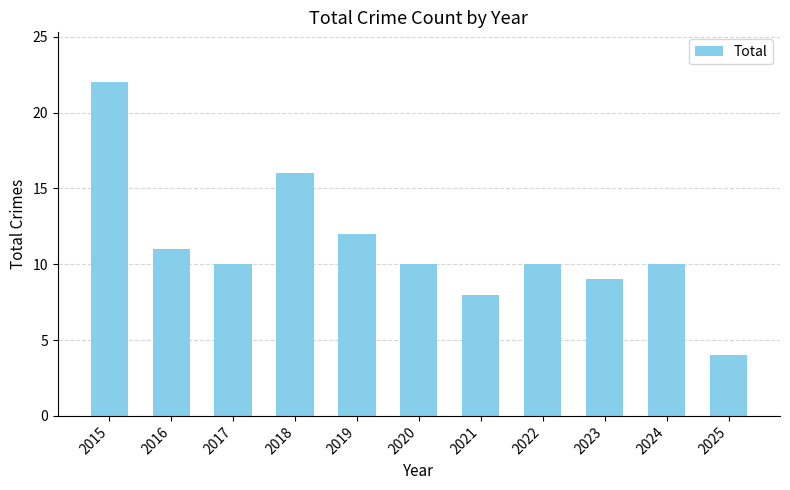

Count the number of categories in the chart.

11